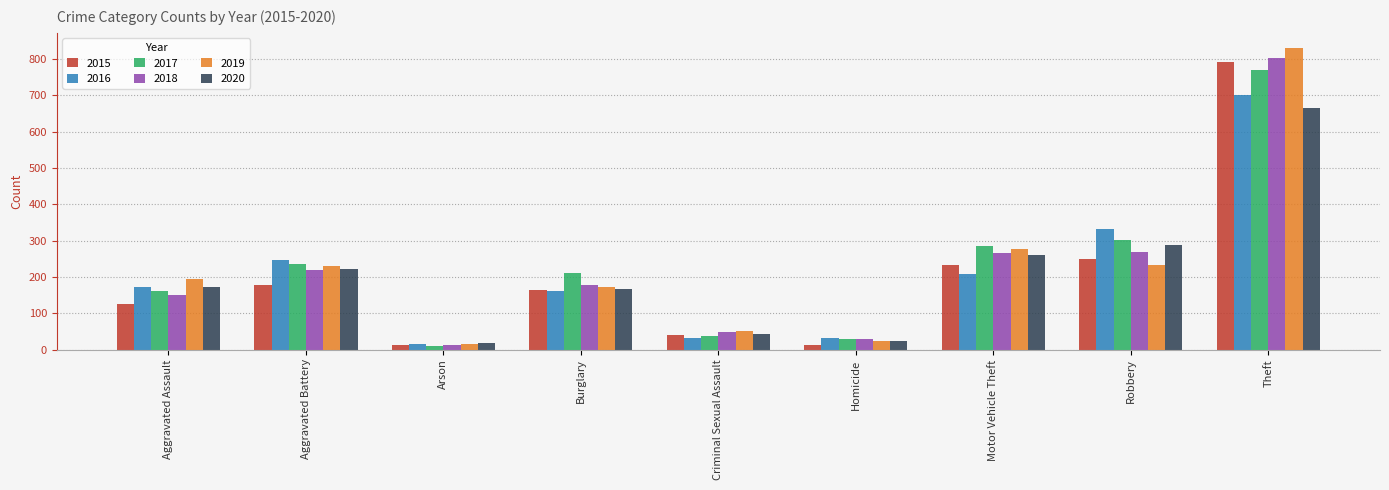

List the series in order of their peak value, lowest first.

2020, 2016, 2017, 2015, 2018, 2019